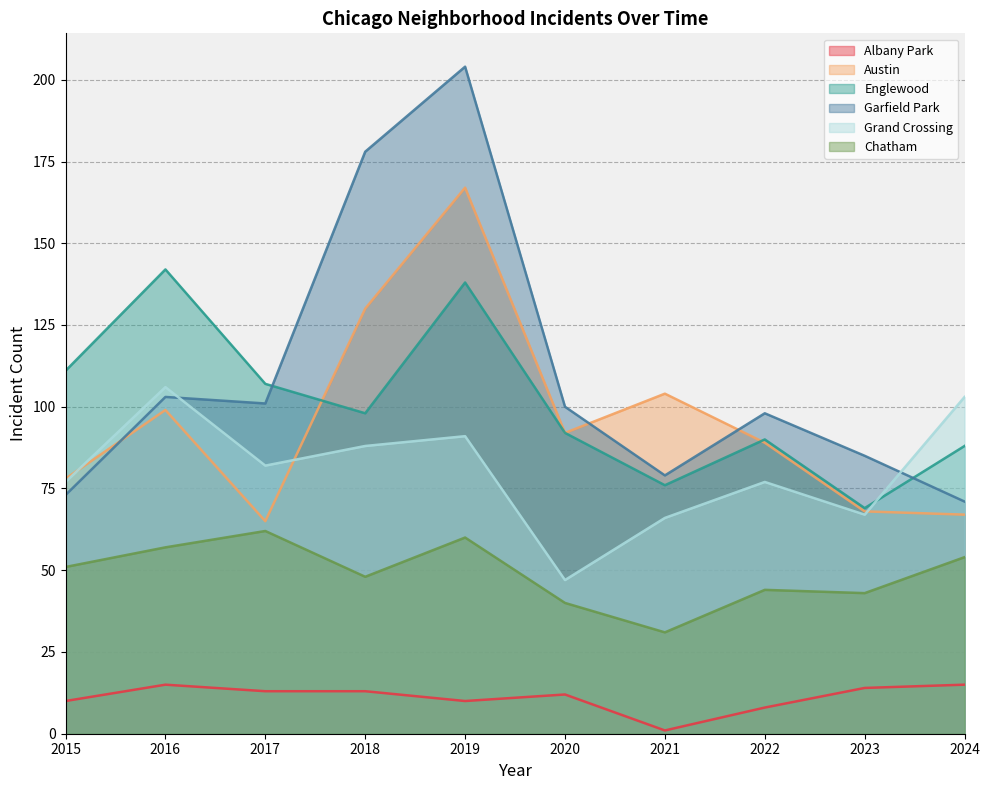

In Garfield Park, how many points are higher than both neighbors (excluding endpoints)?

3